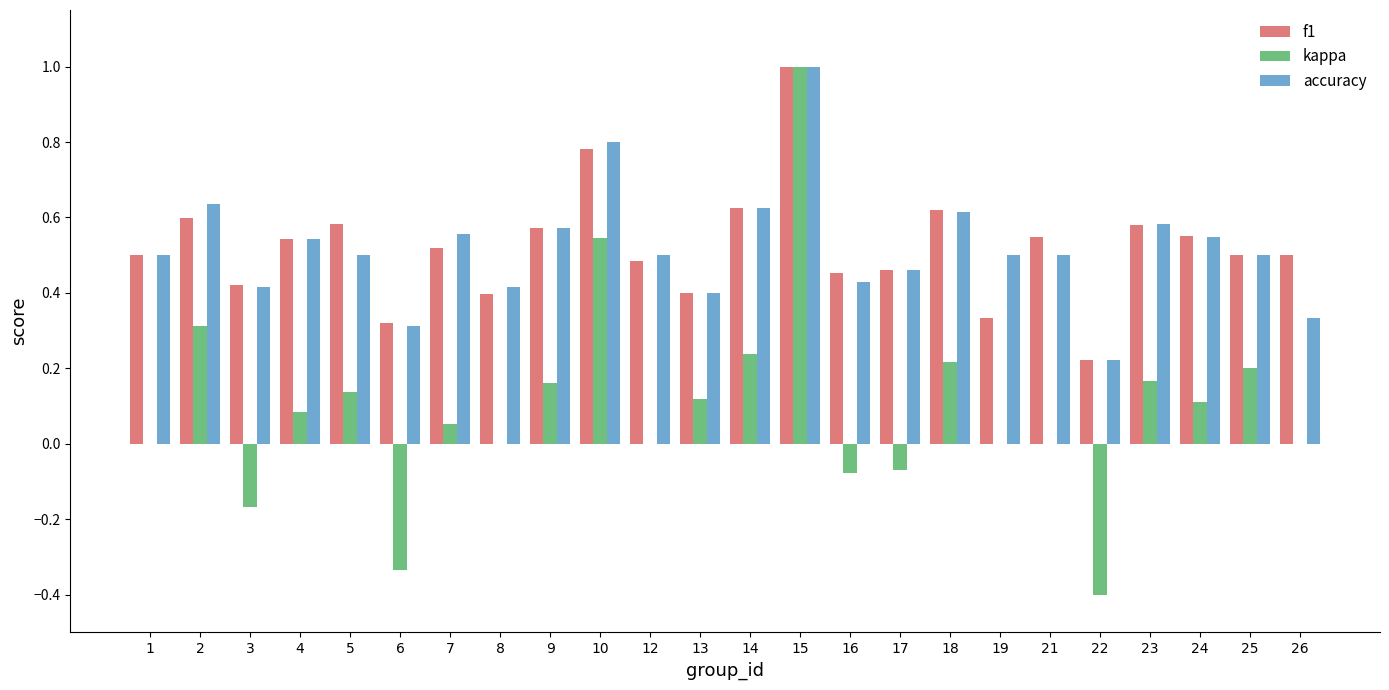

Which series changed the most between 6 and 19?

kappa